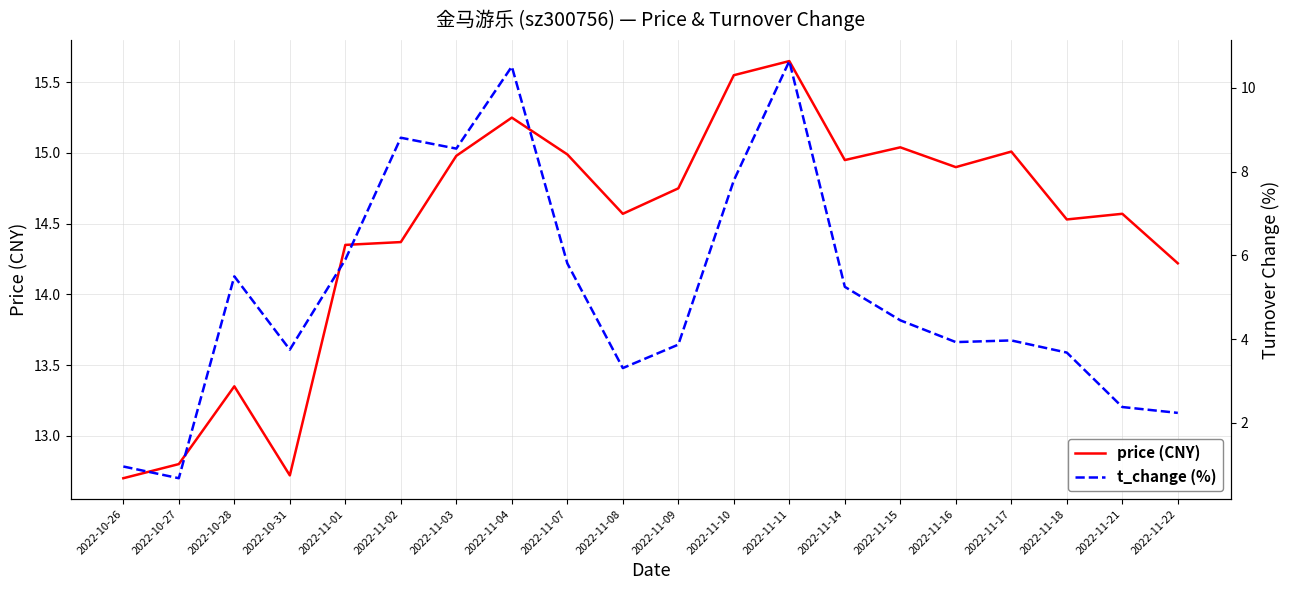

How many lines are shown in the chart?

2